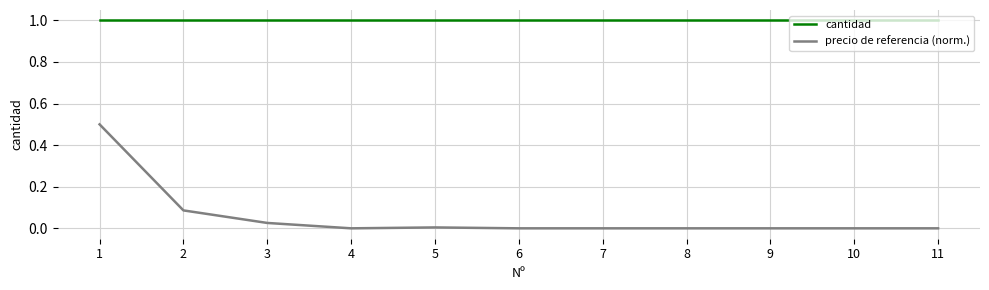

Which series changed the most between 1 and 6?

precio de referencia (norm.)